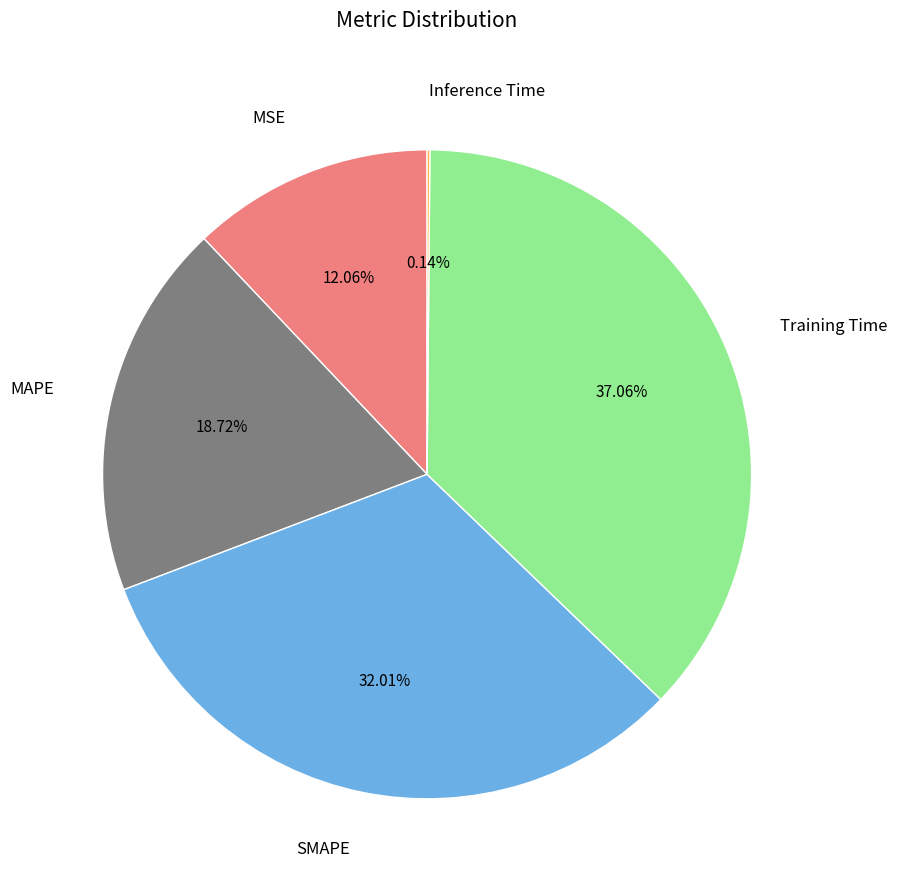

Which slice is the largest?

Training Time